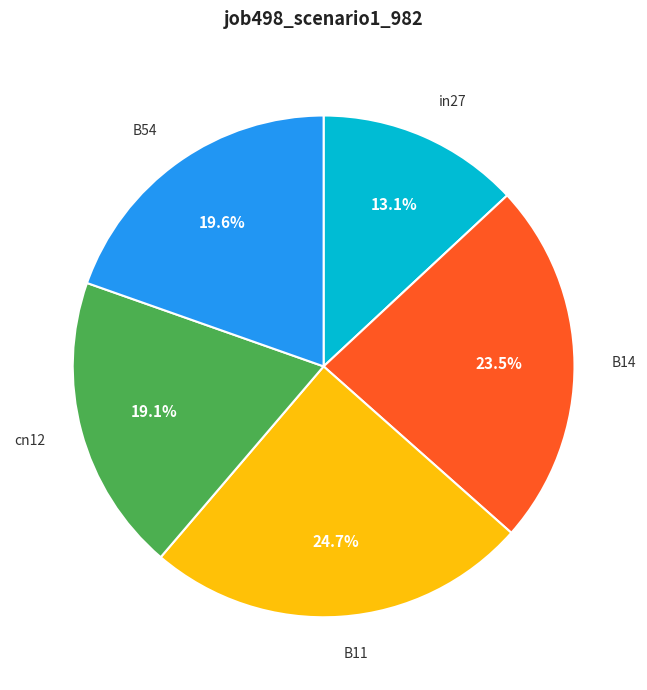

Is it true that B11 is 25% of the pie?

True